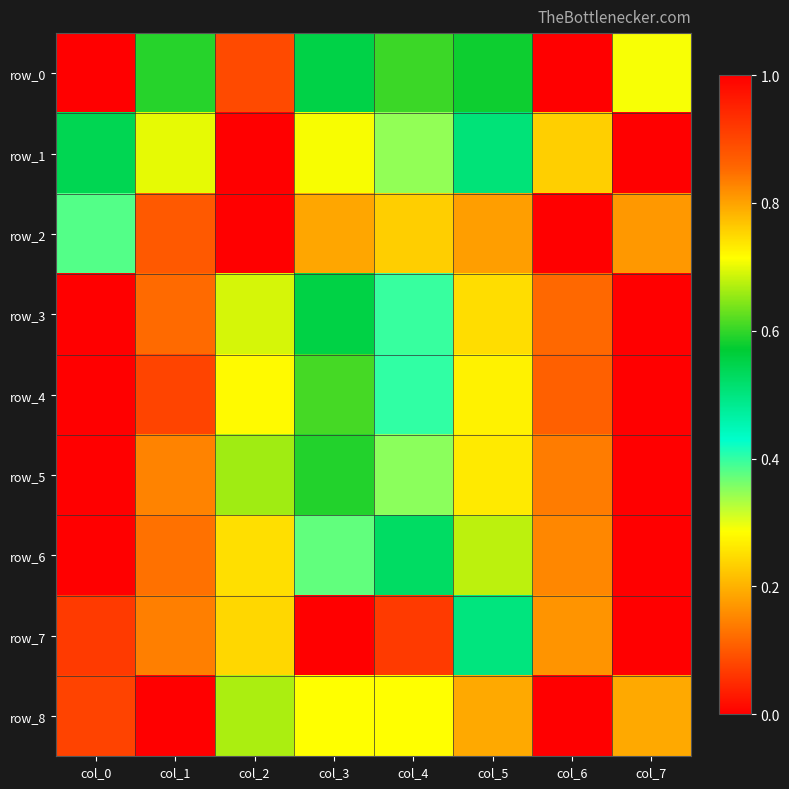

What is the difference between the row_5 values at col_7 and col_0?

1.0